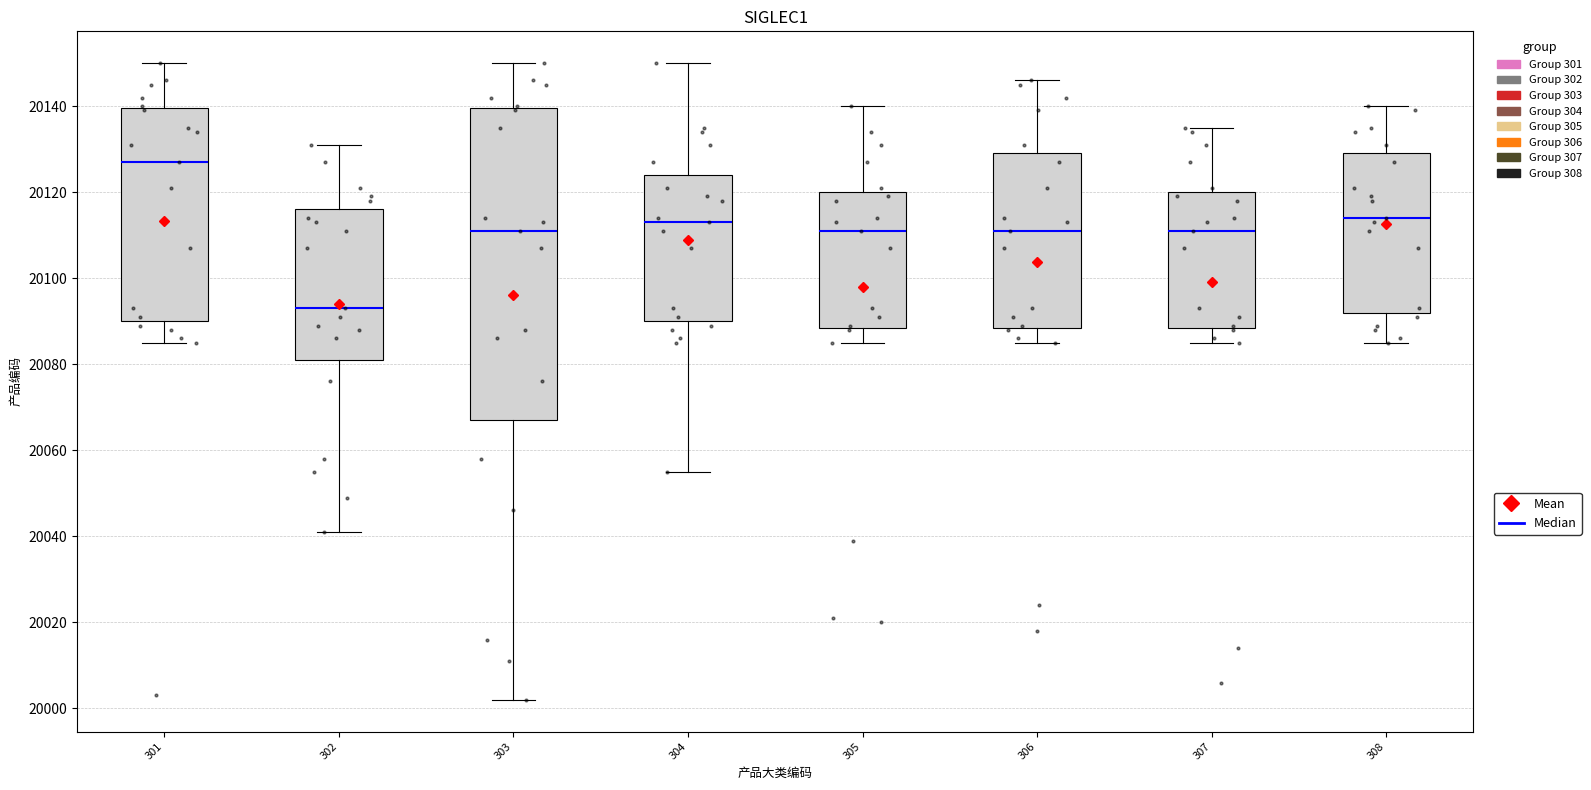

Where does the median line of the box at x = 302 sit on the y-axis? The values are not printed on the chart, so give them approximately, as read against the axis.

20094